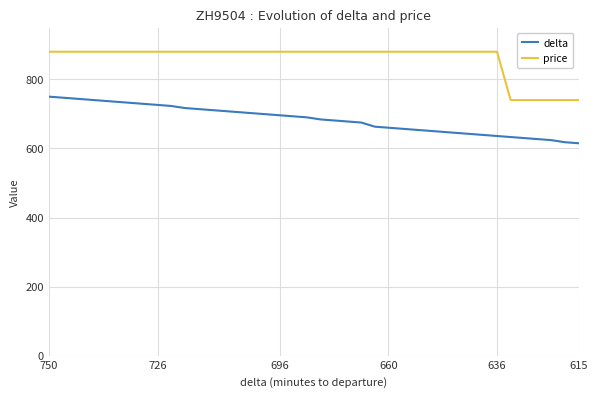

Which series has the largest total across all categories?

price